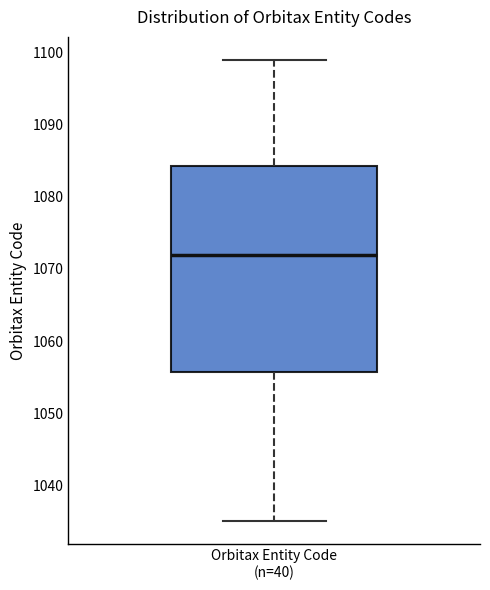

Transcribe this box plot: give where the median line is, the range the box spans, and where the two whiskers end, as read against the y-axis. The values are not printed on the chart, so give them approximately, as read against the axis.

median 1072, box 1056 to 1084, whiskers 1035 to 1099